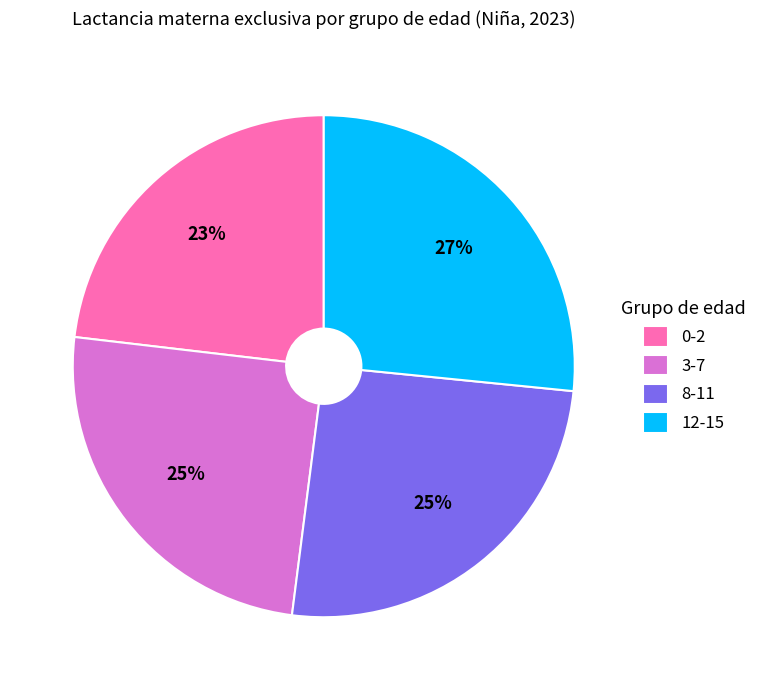

How many slices are in this pie chart?

4